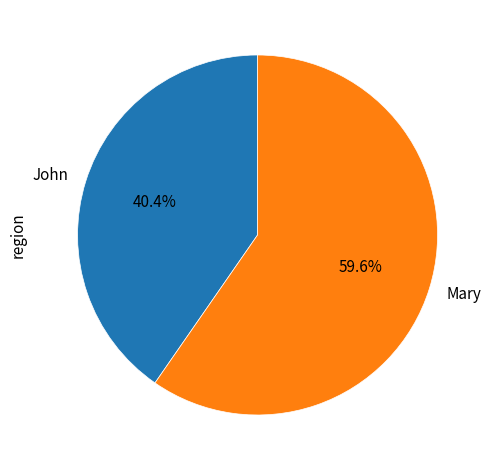

Is it true that John is 55% of the pie?

False